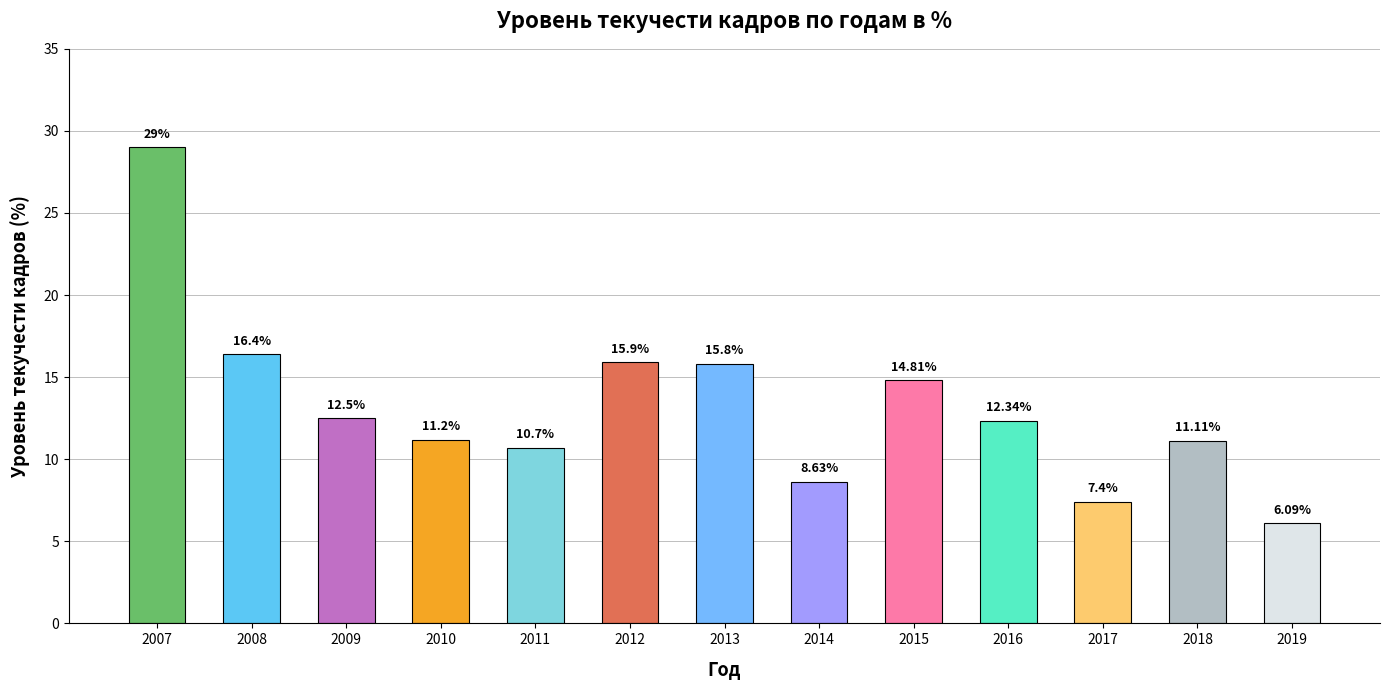

What is the value of the 13th bar from the left?

6.1